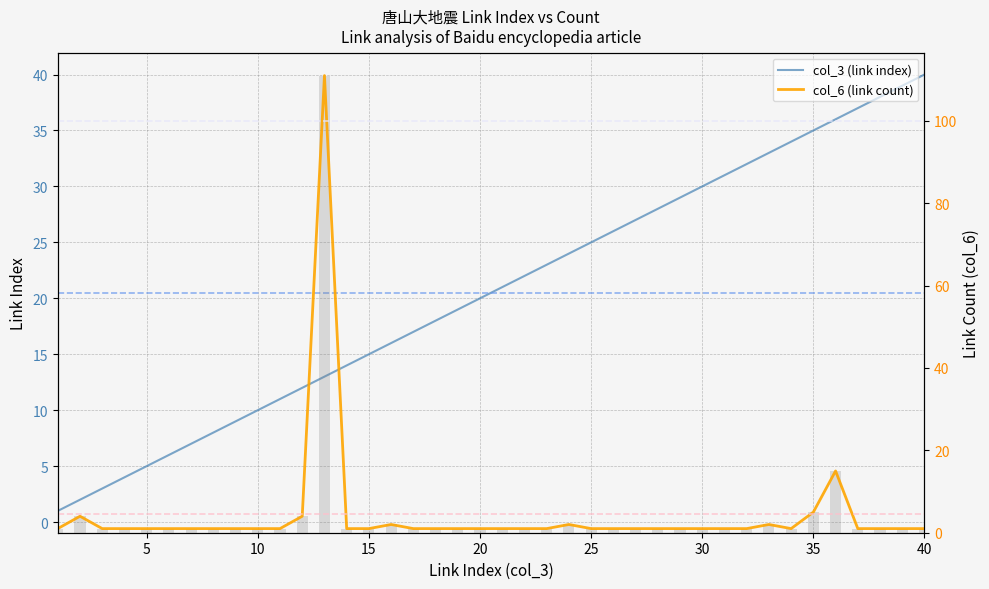

How many groups of bars are there?

40